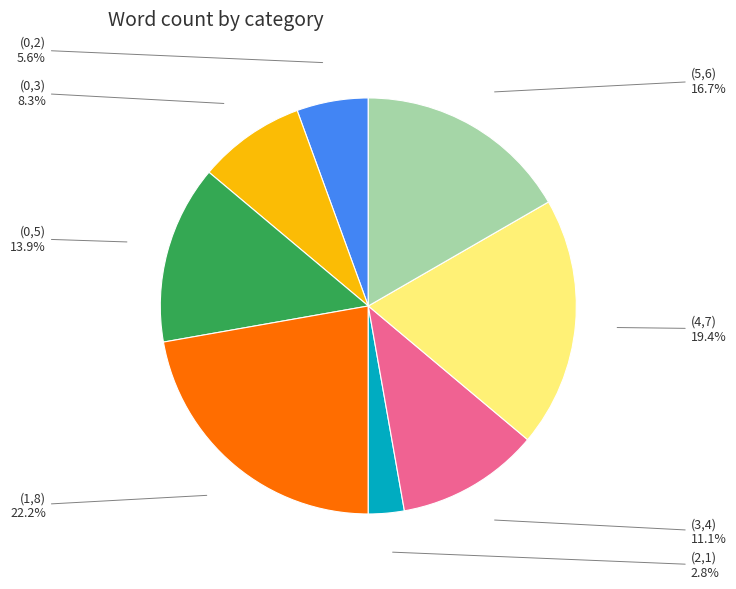

Is there a majority slice in this chart?

No